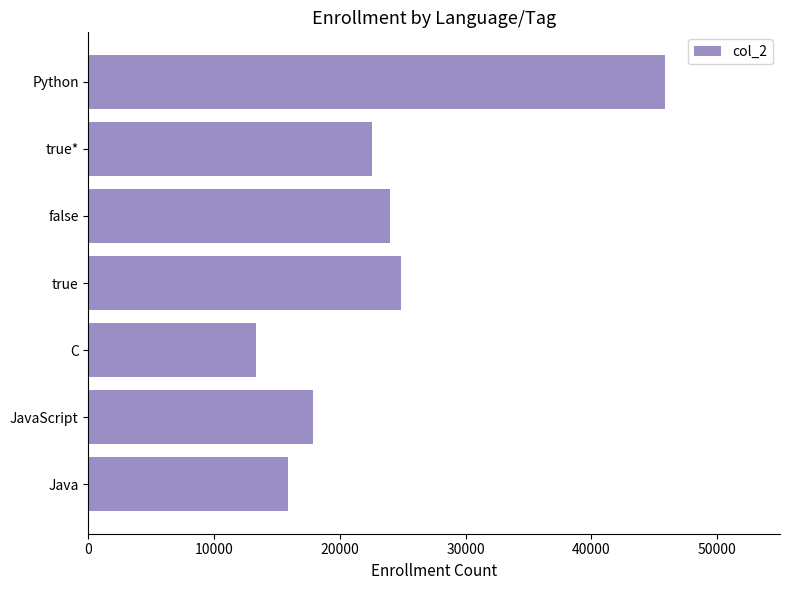

Are the bars grouped side by side (vs. stacked)?

No